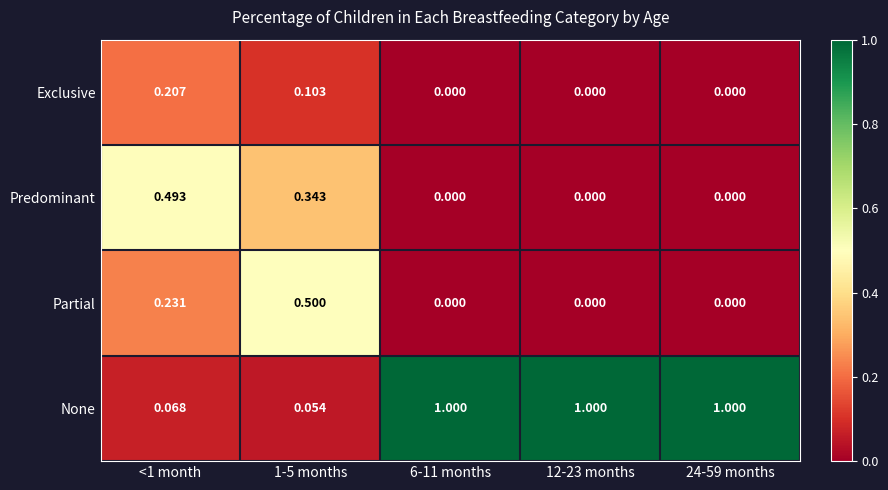

Which series has the largest total across all categories?

None